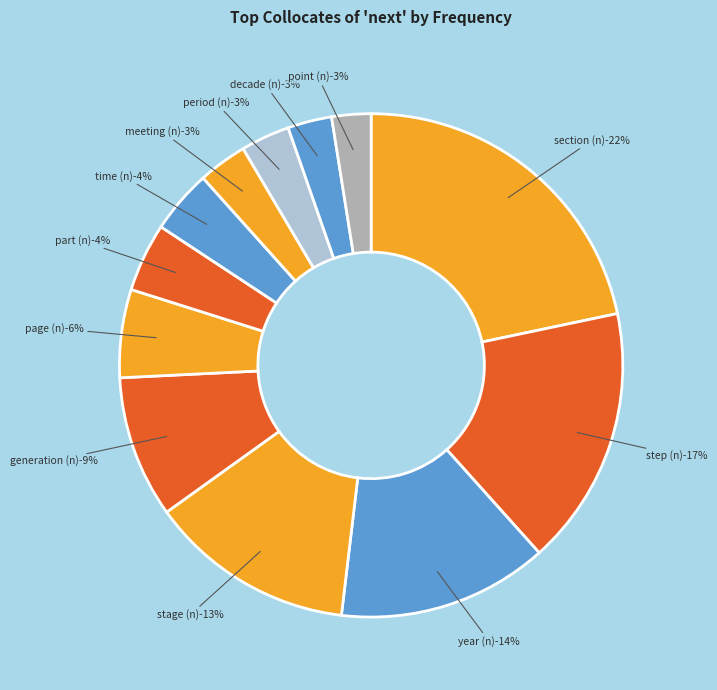

Is there a majority slice in this chart?

No